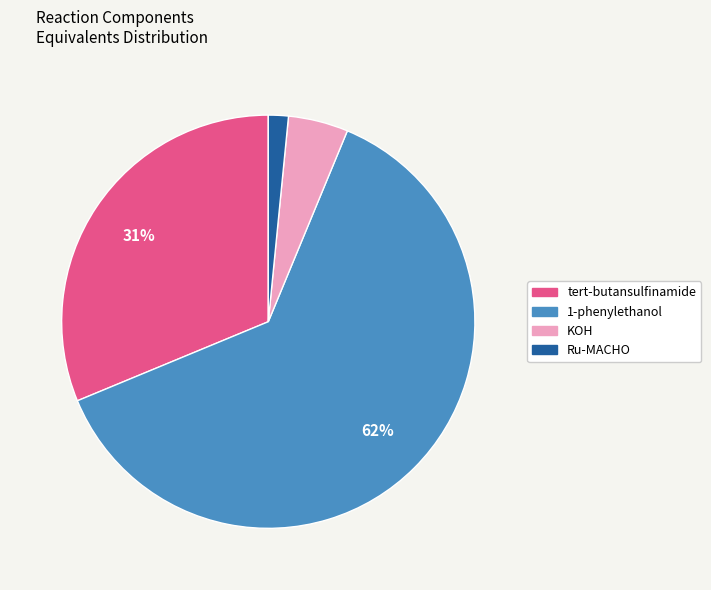

To the nearest percent, what is the average slice percentage?

25%